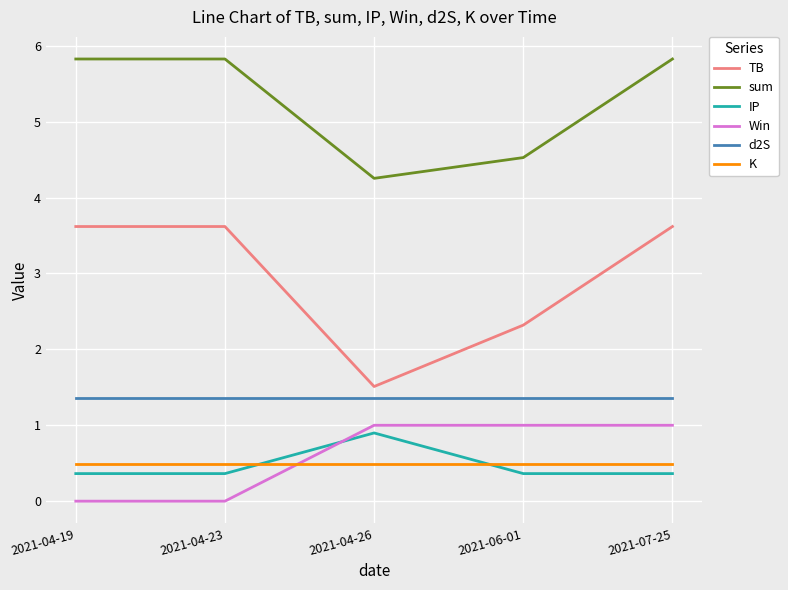

True or false: K and sum cross at least once.

False